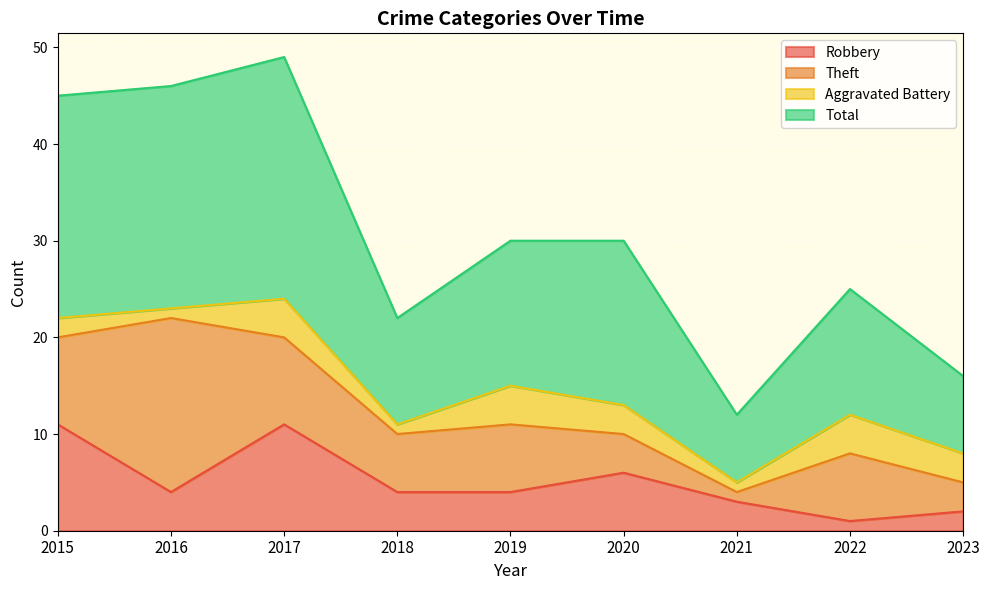

What is the smallest value displayed?

1